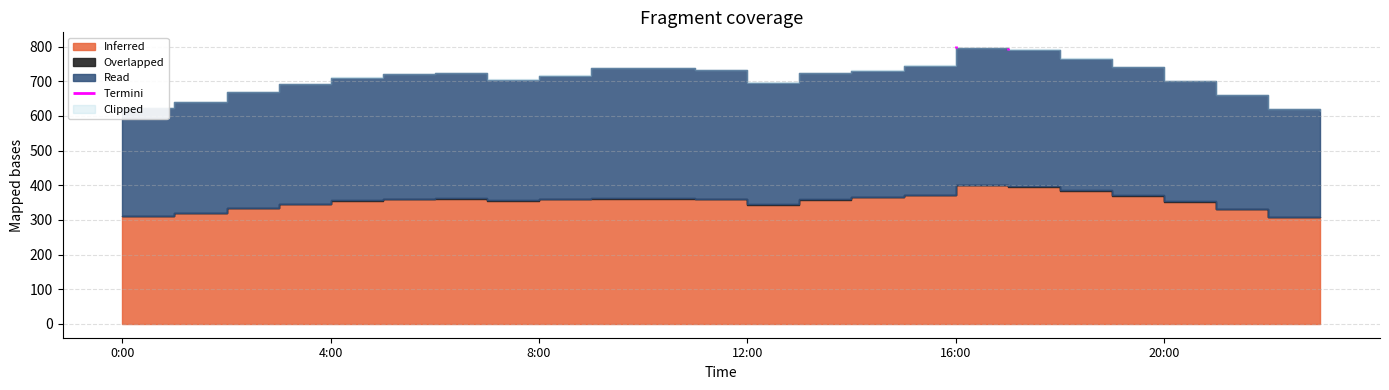

Which series changed the most between 4:00 and 18:00?

Inferred